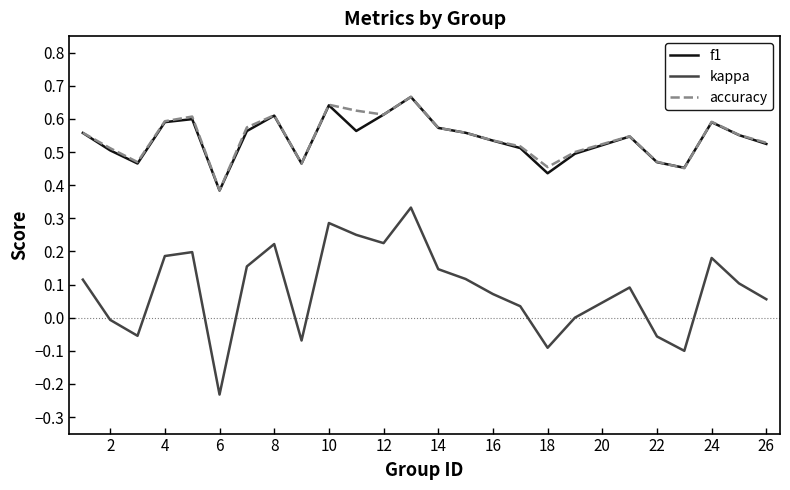

Which series has the largest range (max minus min)?

kappa